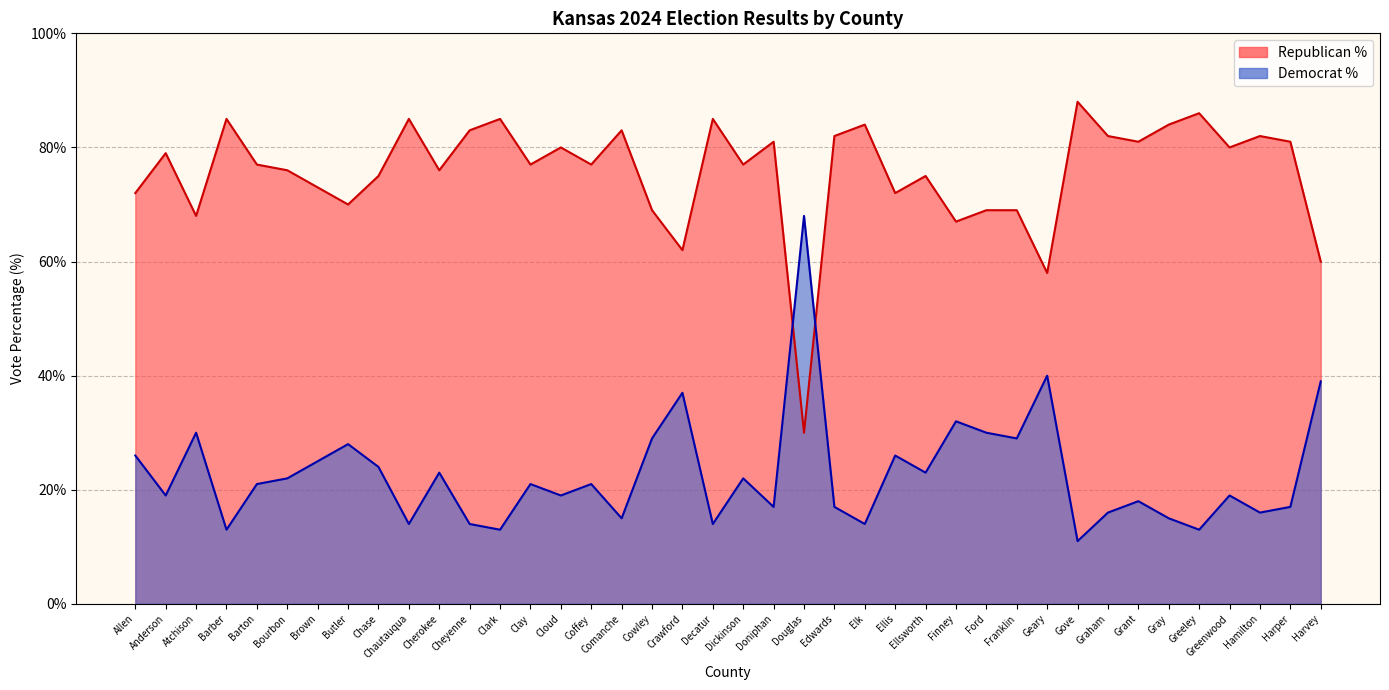

True or false: Democrat % has a value of 30 at Atchison.

True